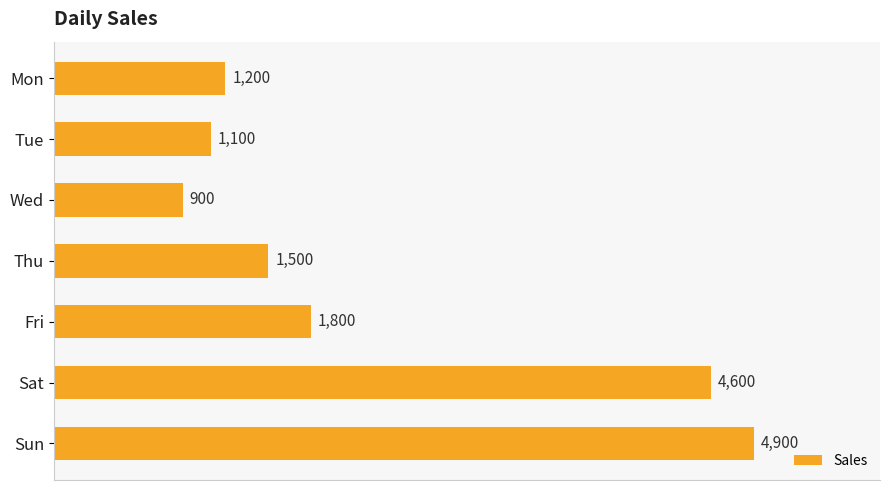

At which category does the chart reach its peak across all series?

Sun